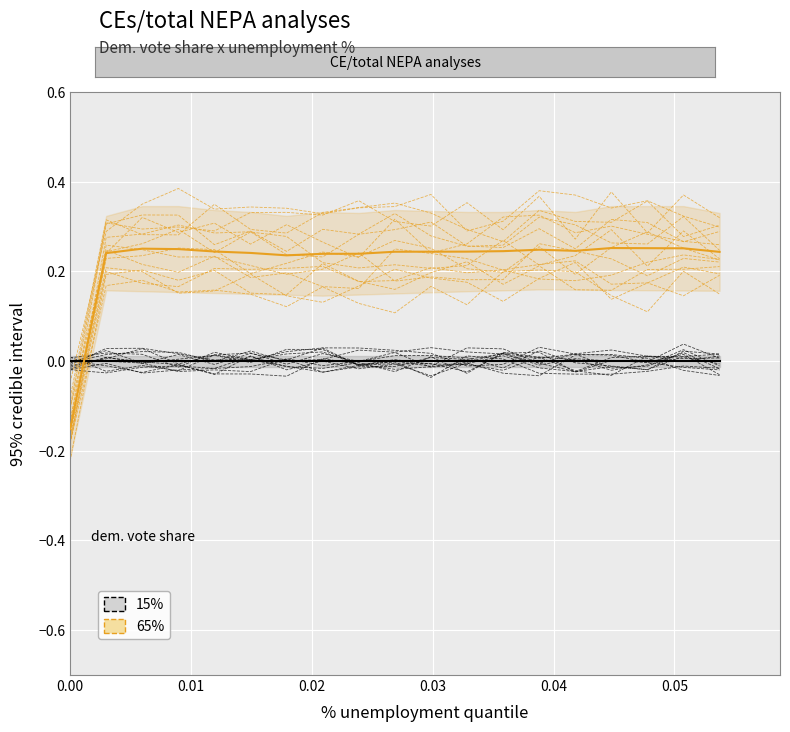

What is the sum of all 15% values?

-0.3